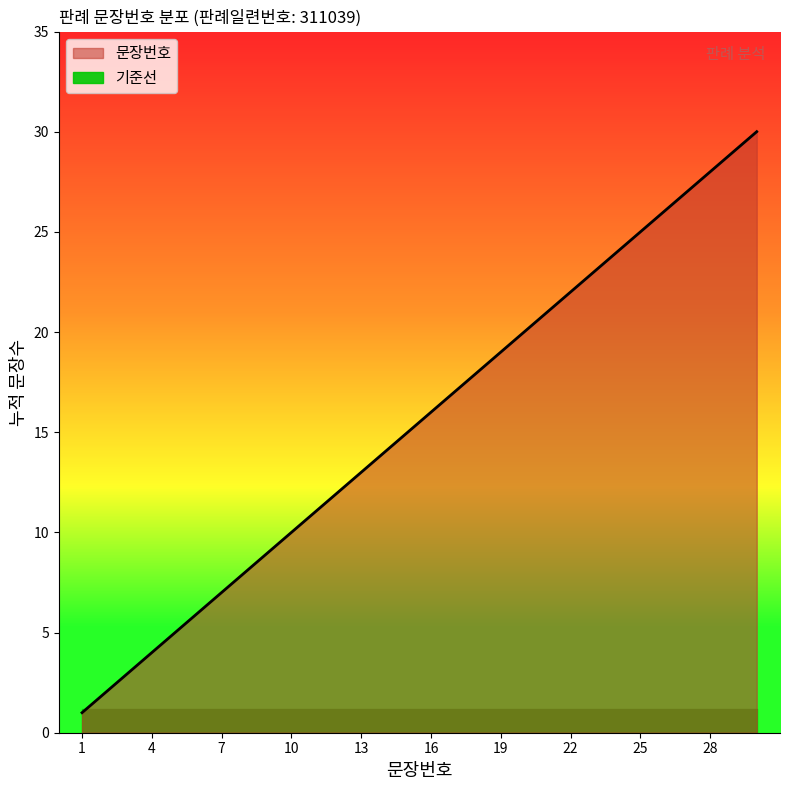

Which has a higher value, 28 or 16?

28